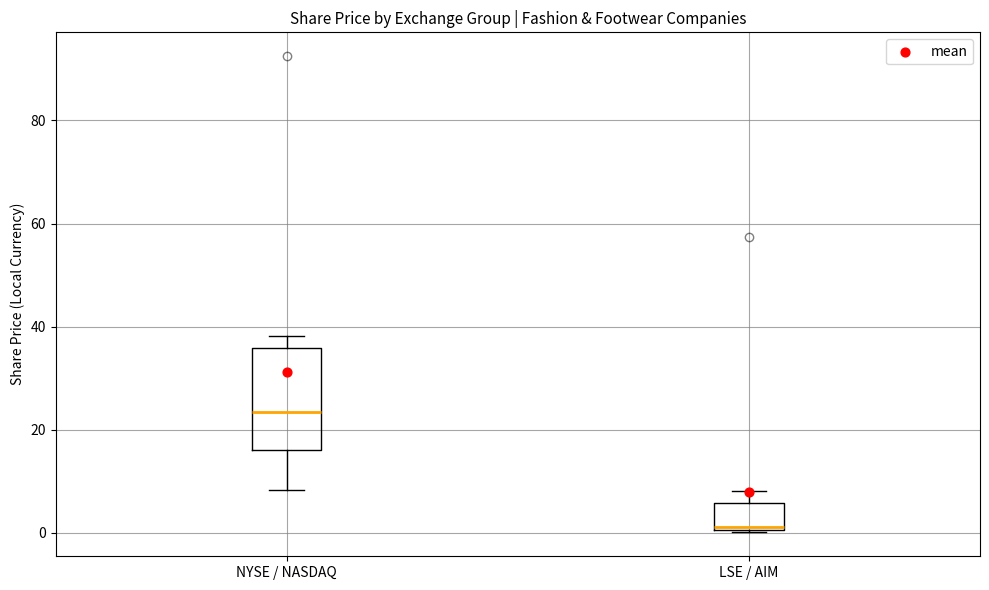

Reading left to right, transcribe this box plot: for each box, give where its median line is, the range the box spans, and where its two whiskers end, as read against the y-axis. The values are not printed on the chart, so give them approximately, as read against the axis.

NYSE / NASDAQ: median 24, box 16 to 36, whiskers 8 to 38
LSE / AIM: median 2, box 0 to 6, whiskers 0 to 8